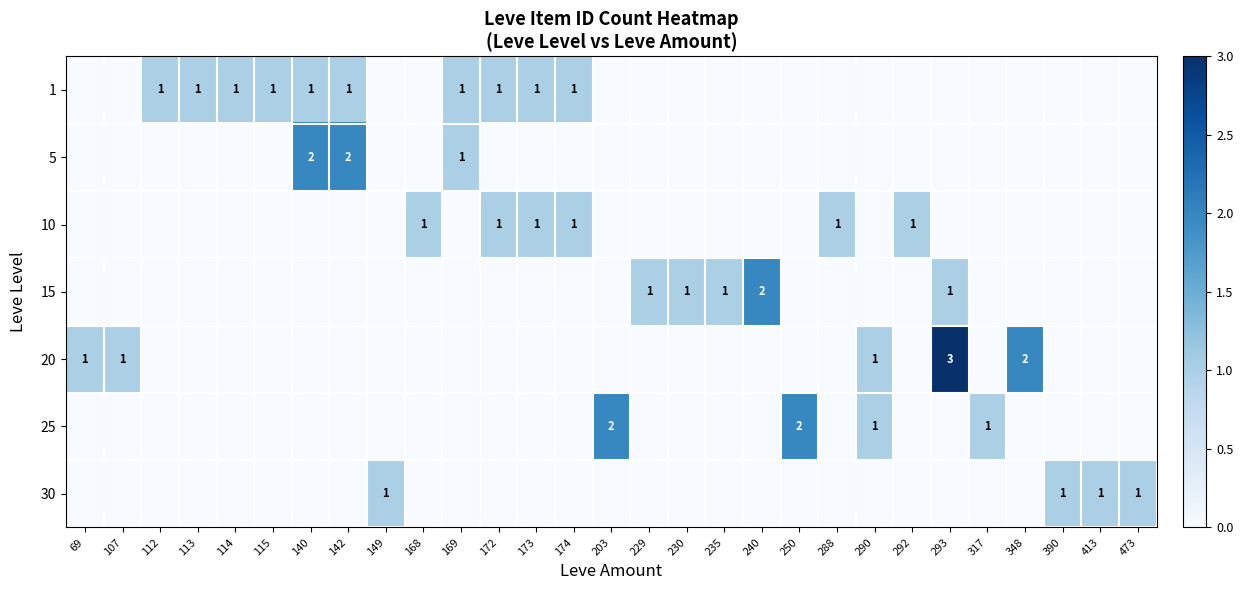

Between 348 and 413, which series saw the biggest shift?

20